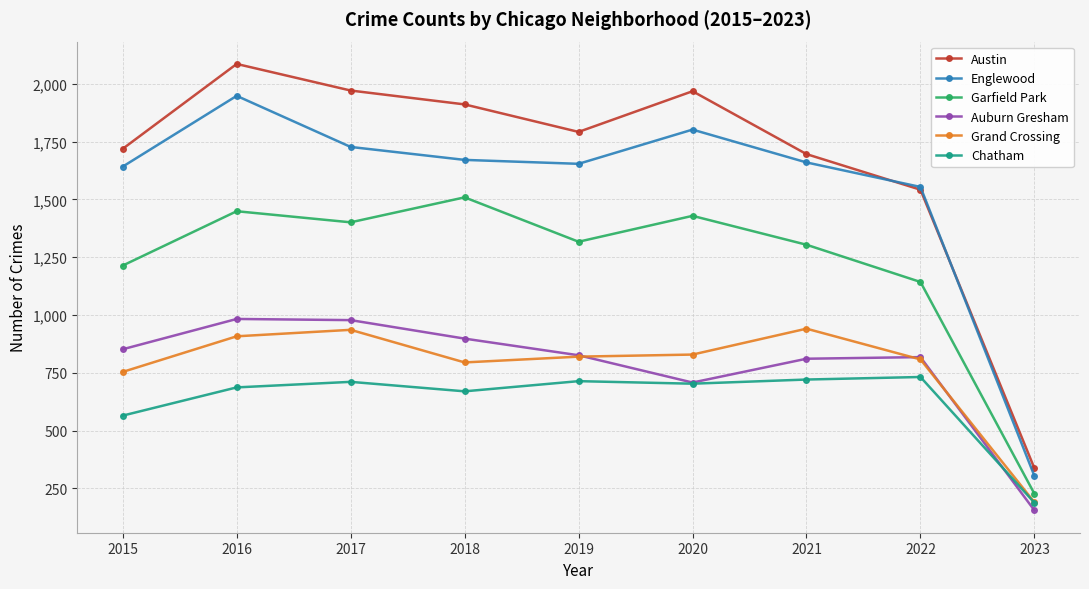

Rank the series at 2018 from highest to lowest value.

Austin, Englewood, Garfield Park, Auburn Gresham, Grand Crossing, Chatham